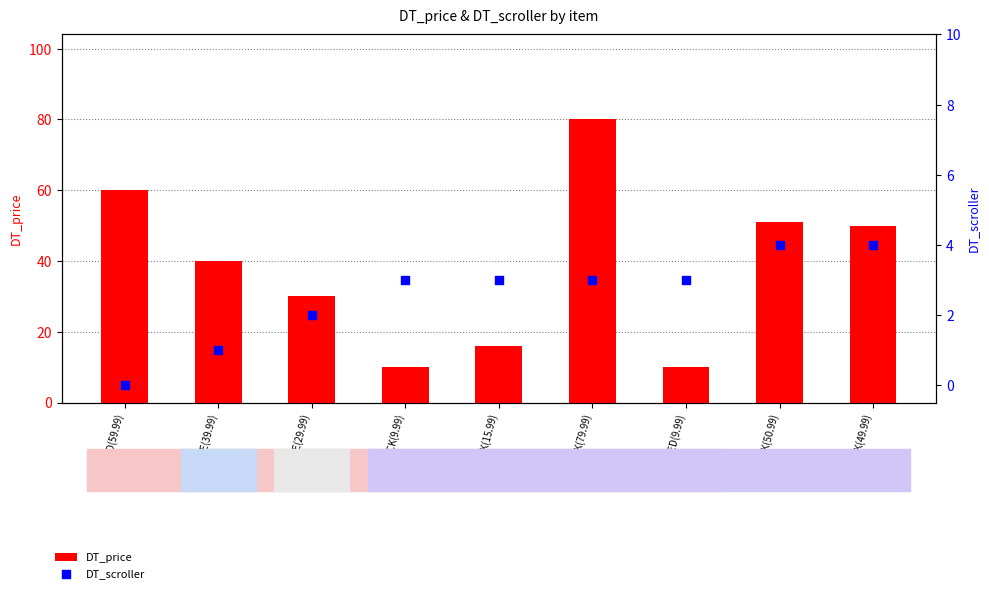

At how many categories does at least one series exceed 31?

5